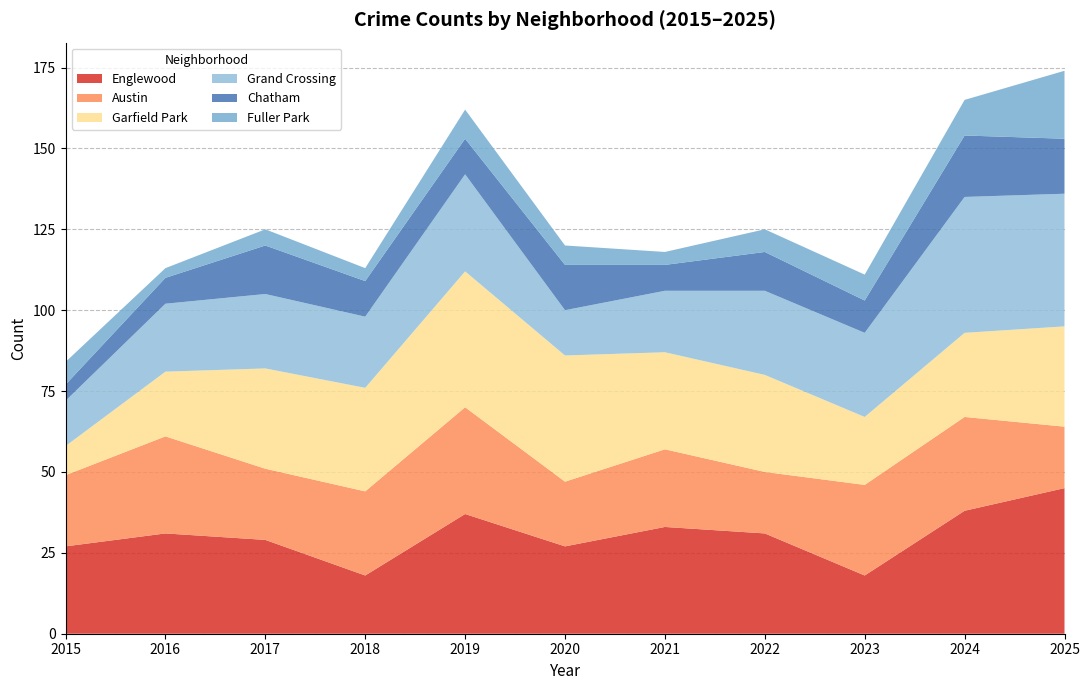

Reading left to right, list all the values displayed in this chart.

Englewood: 2015=27	2016=31	2017=29	2018=18	2019=37	2020=27	2021=33	2022=31	2023=18	2024=38	2025=45
Austin: 2015=22	2016=30	2017=22	2018=26	2019=33	2020=20	2021=24	2022=19	2023=28	2024=29	2025=19
Garfield Park: 2015=9	2016=20	2017=31	2018=32	2019=42	2020=39	2021=30	2022=30	2023=21	2024=26	2025=31
Grand Crossing: 2015=14	2016=21	2017=23	2018=22	2019=30	2020=14	2021=19	2022=26	2023=26	2024=42	2025=41
Chatham: 2015=5	2016=8	2017=15	2018=11	2019=11	2020=14	2021=8	2022=12	2023=10	2024=19	2025=17
Fuller Park: 2015=7	2016=3	2017=5	2018=4	2019=9	2020=6	2021=4	2022=7	2023=8	2024=11	2025=21